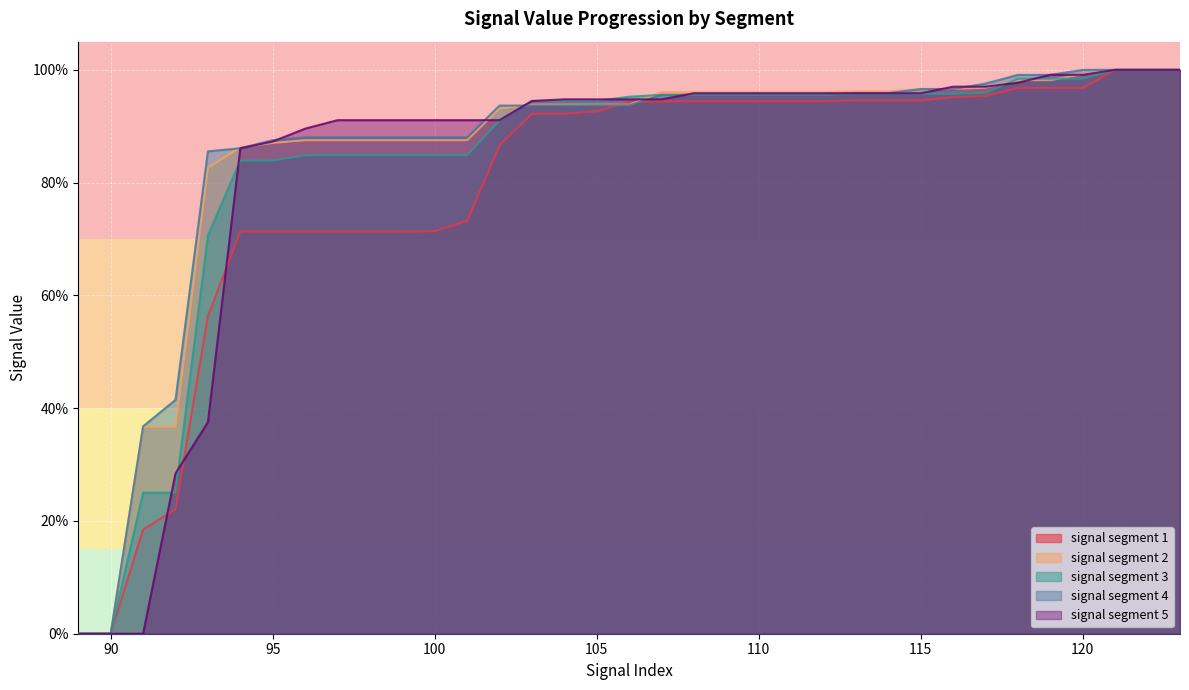

What is the difference between the highest and lowest values at 102?

0.1